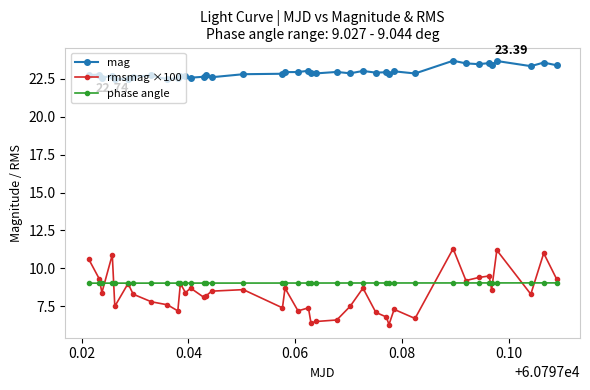

Which series has the largest range (max minus min)?

rmsmag ×100